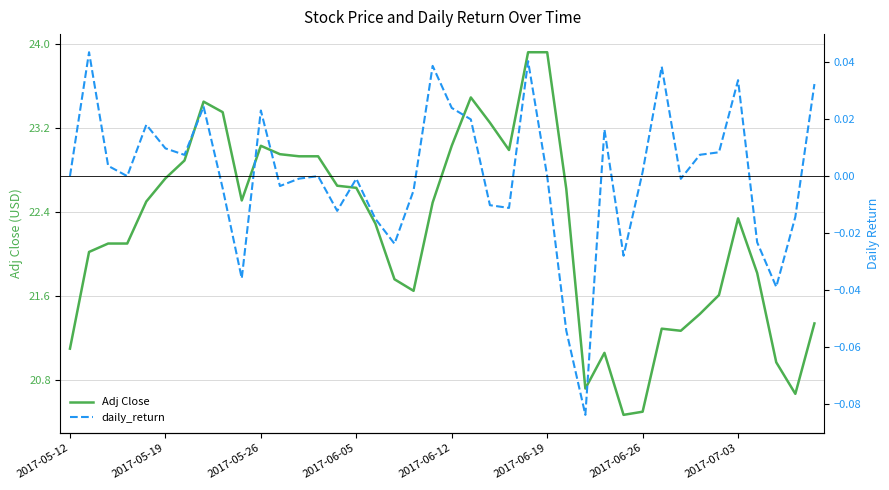

What position from the left is 12?

13